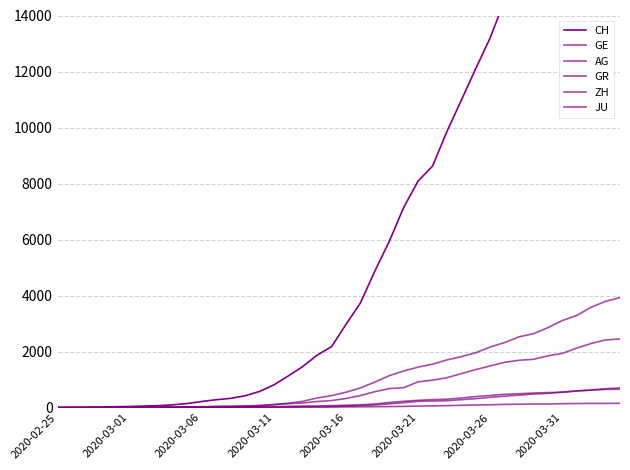

The GE series shows 59 at 13. True or false?

True